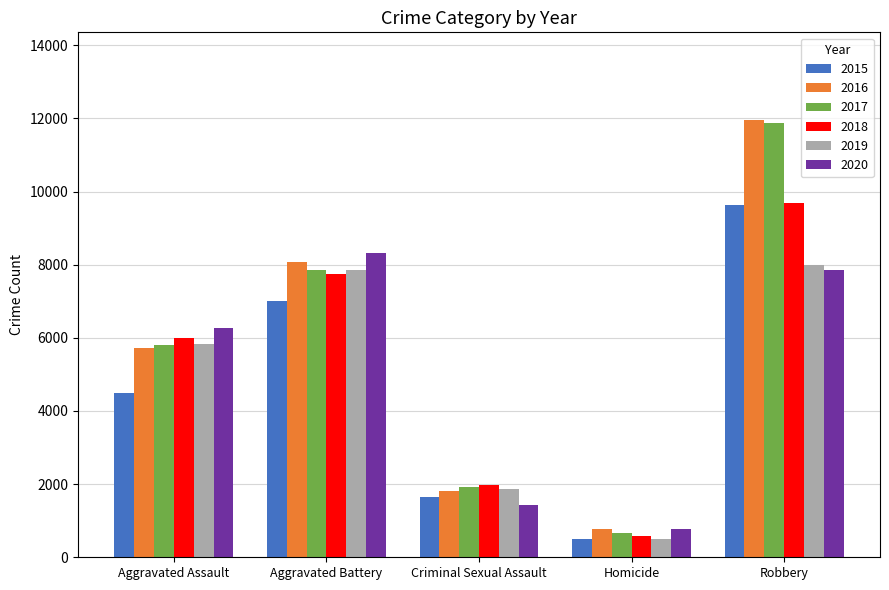

Count the number of data series in this chart.

6